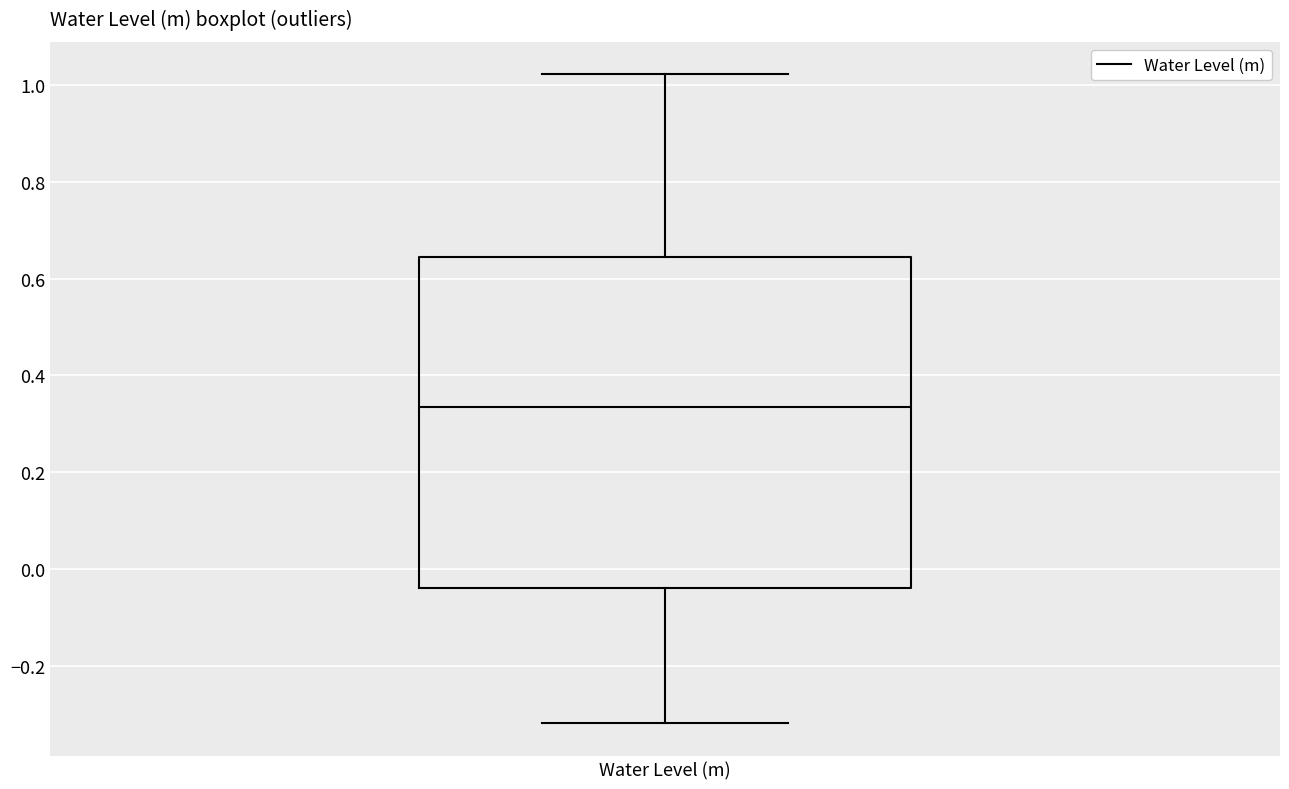

Where does the median line of the box for Water Level (m) sit on the y-axis? The values are not printed on the chart, so give them approximately, as read against the axis.

0.34